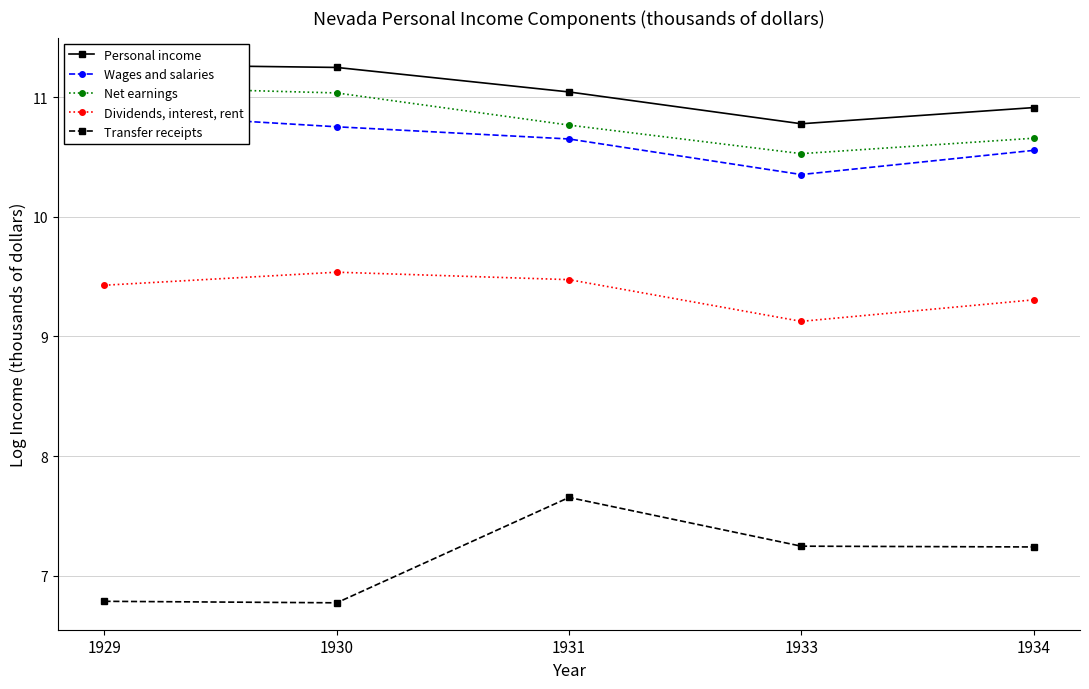

What is the difference between the second highest and second lowest values in the Wages and salaries series?

0.2